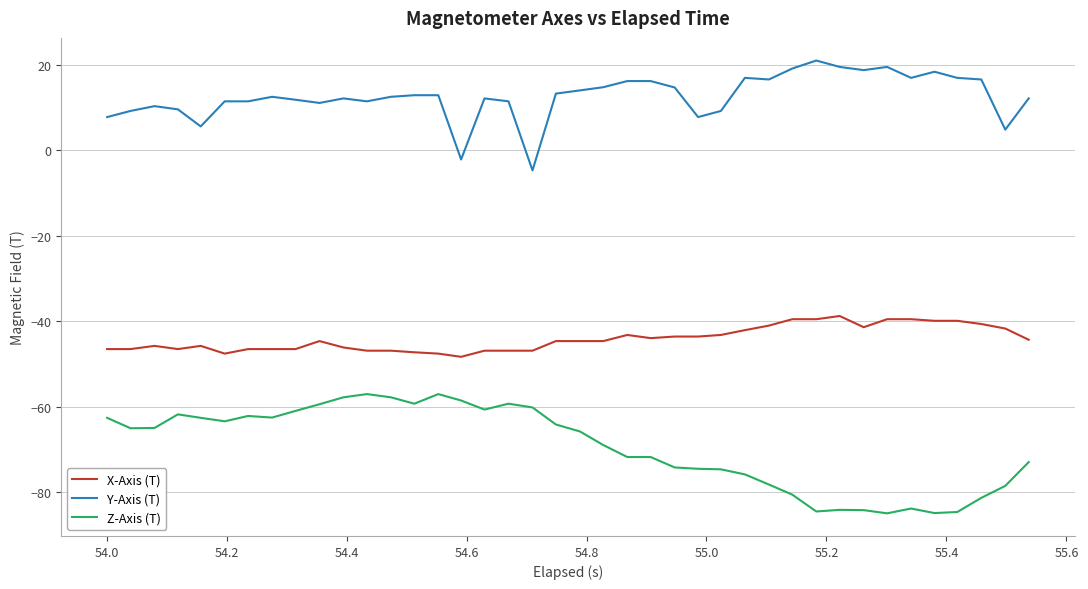

What is the minimum value shown in the chart?

-85.0